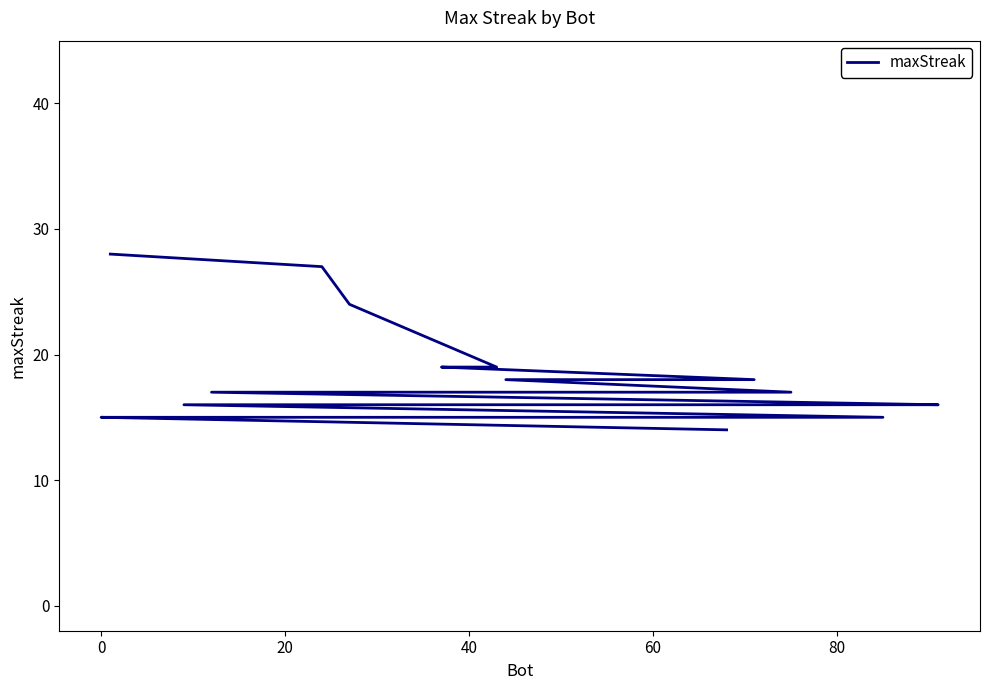

What is the average value?

18